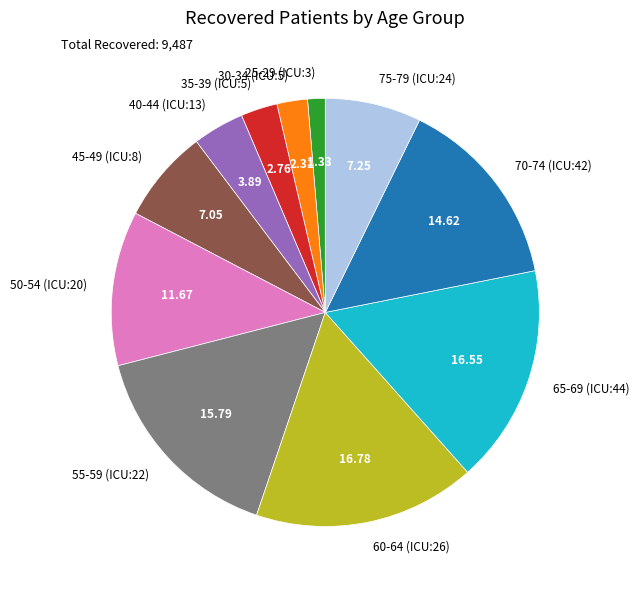

Is there a majority slice in this chart?

No